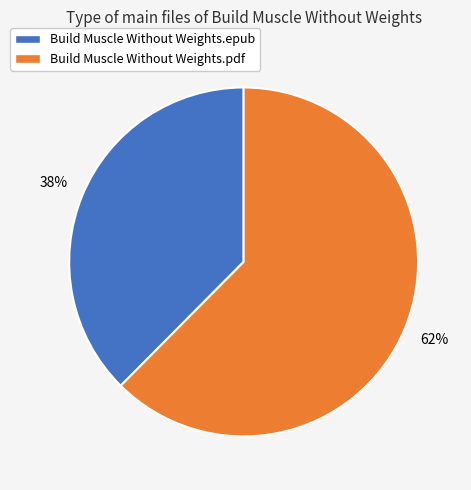

The Build Muscle Without Weights.pdf slice represents 74% of the pie. True or false?

False